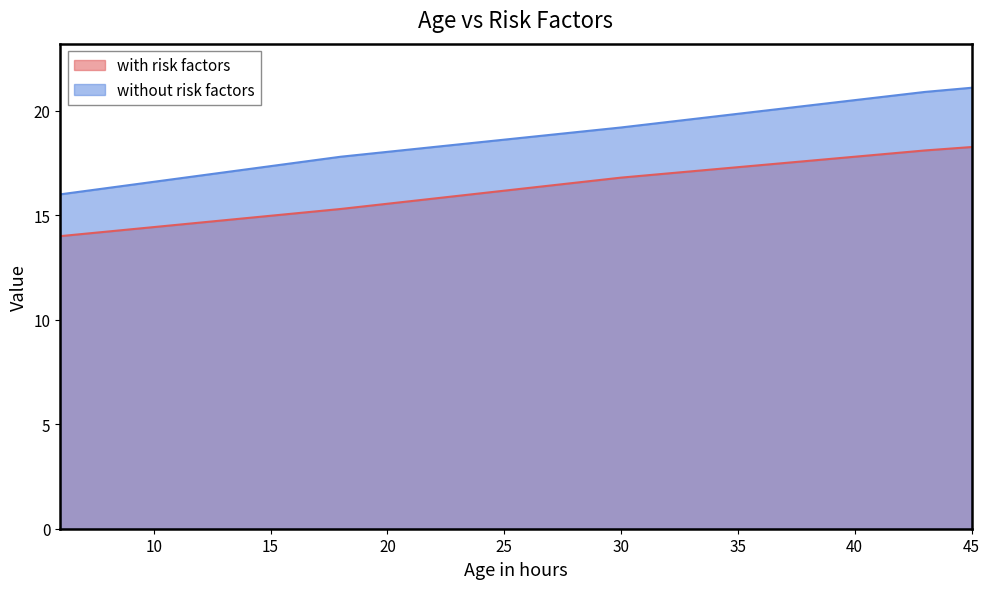

List the series in order of their overall mean, highest first.

without risk factors, with risk factors